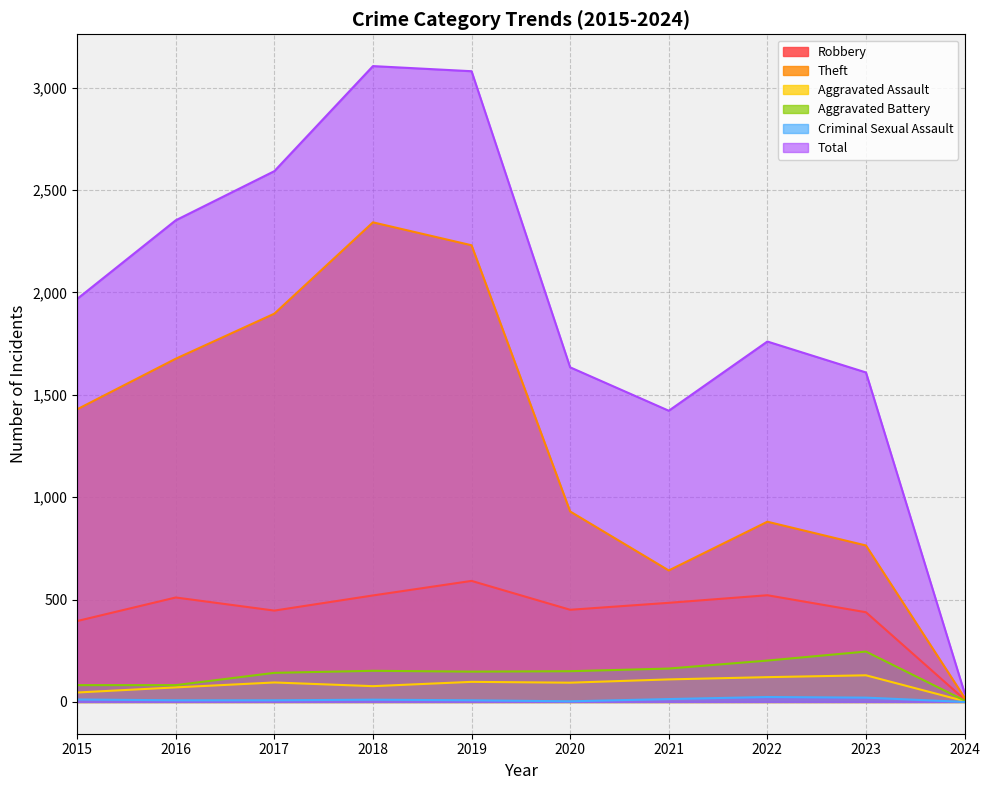

What is the difference between the maximum and minimum values in the Total series?

3061